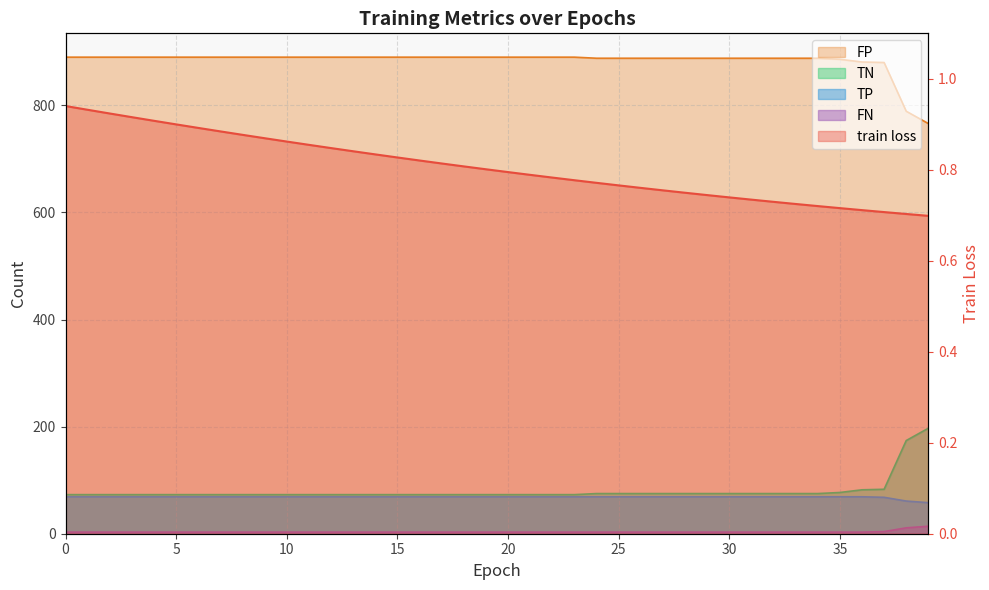

At 21, list the series in order from smallest to largest.

train loss, FN, TP, FP, TN